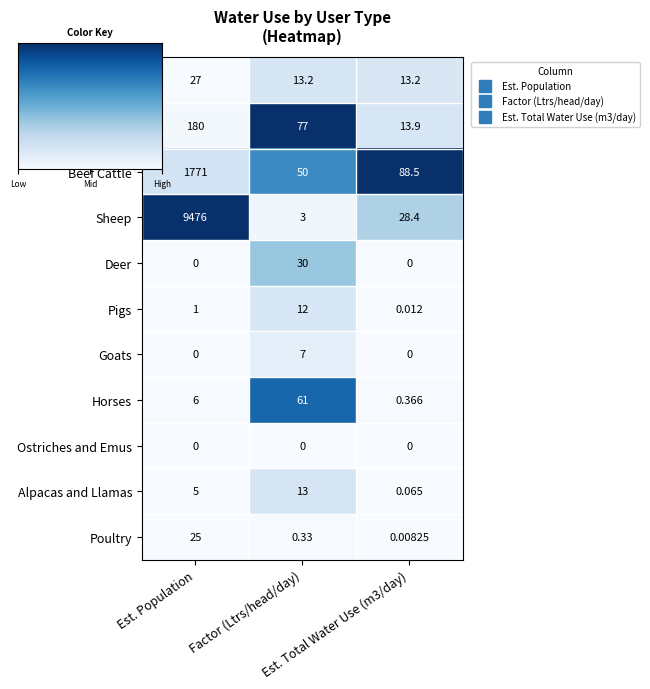

Which series has the largest range (max minus min)?

Sheep